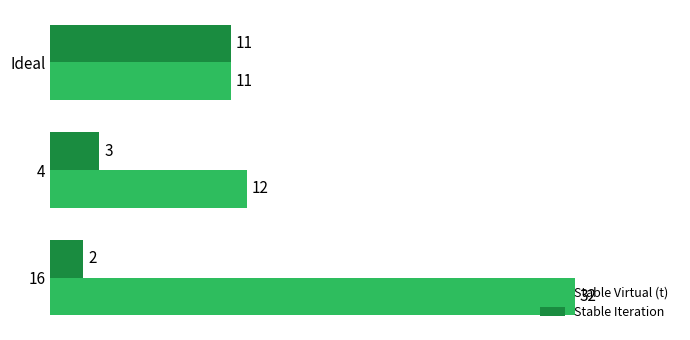

What are all the series names shown in the legend?

Stable Virtual (t), Stable Iteration